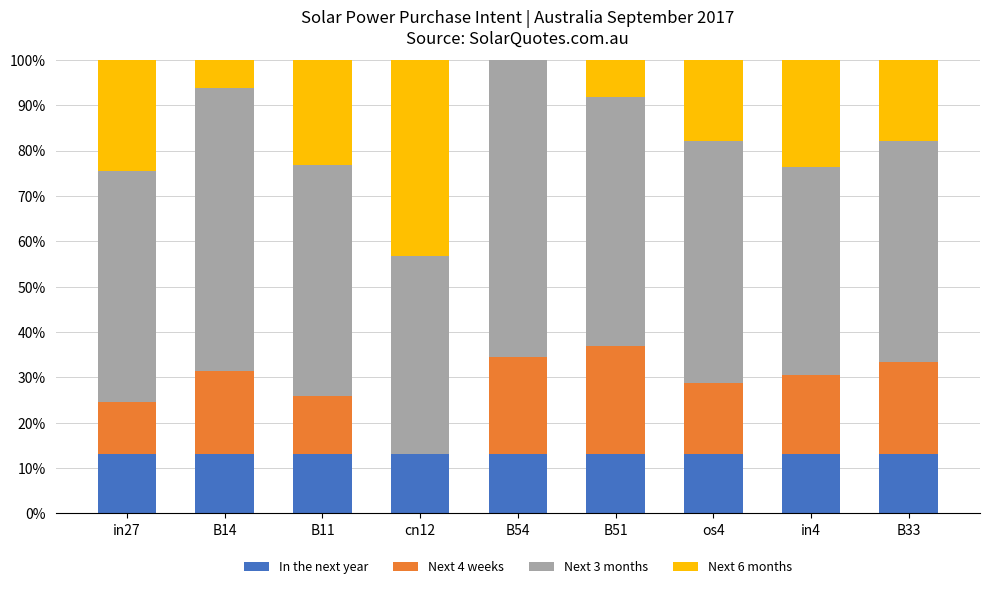

Are the bars grouped side by side (vs. stacked)?

No